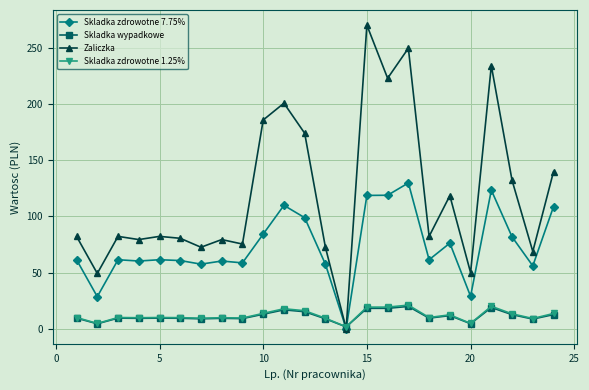

How many values in Zaliczka are above zero?

23